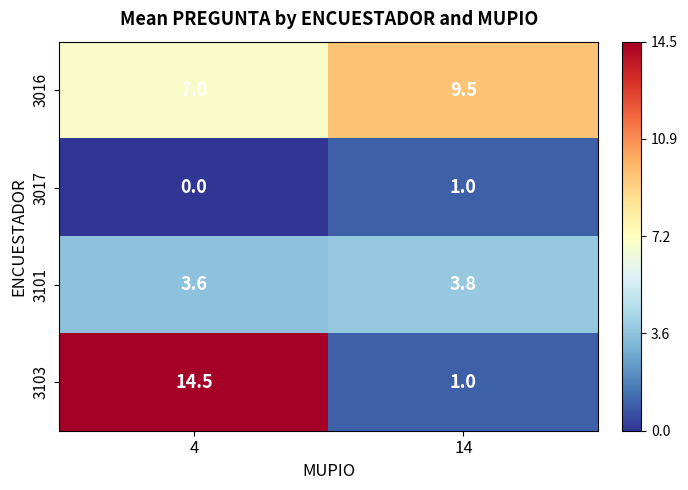

What is the total value across all series at 14?

15.3